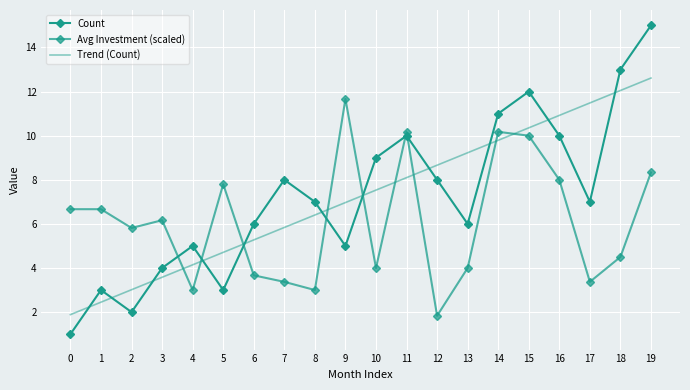

The Trend (Count) series shows 9.8 at 14. True or false?

True